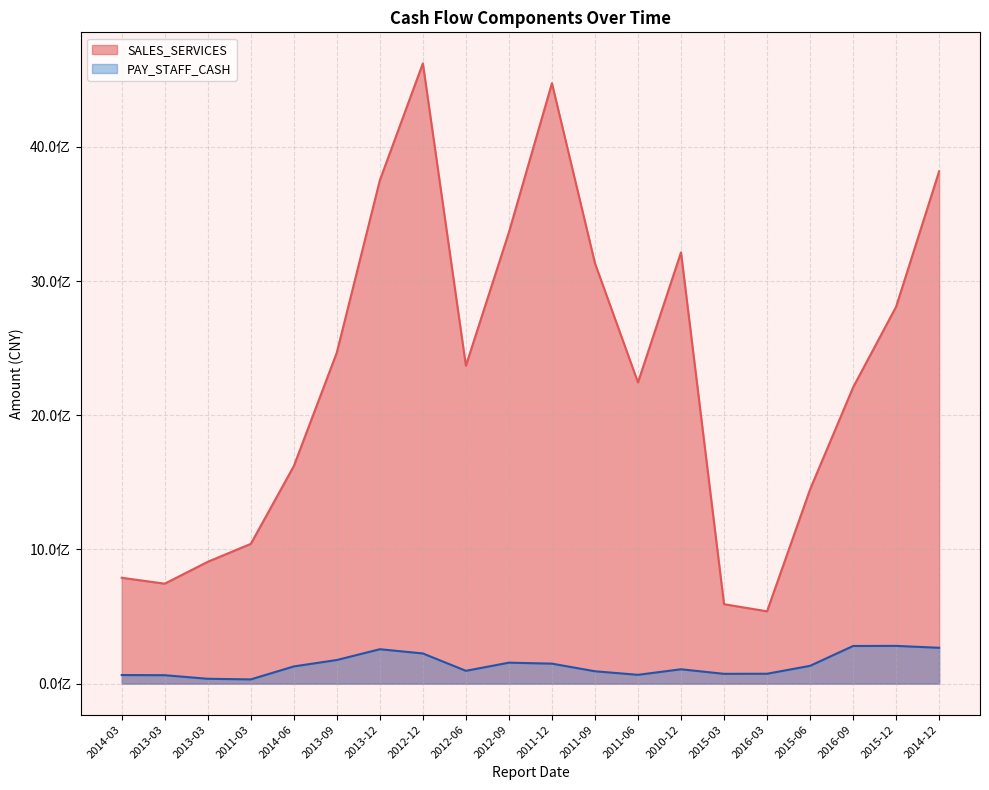

At 2012-06, list the series in order from largest to smallest.

SALES_SERVICES, PAY_STAFF_CASH